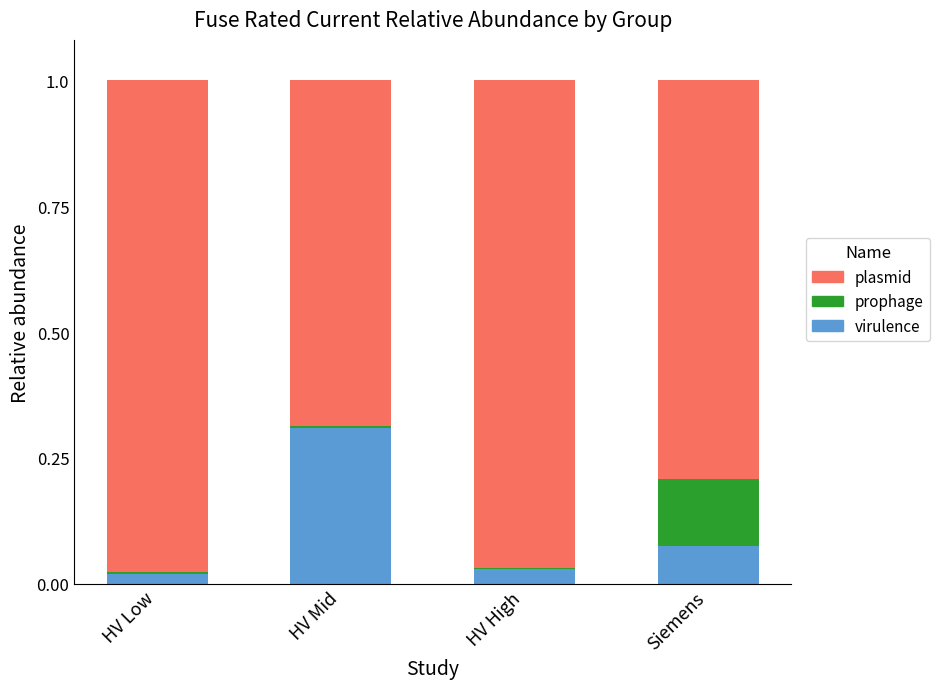

True or false: virulence has a value of 0.0 at HV Low.

True